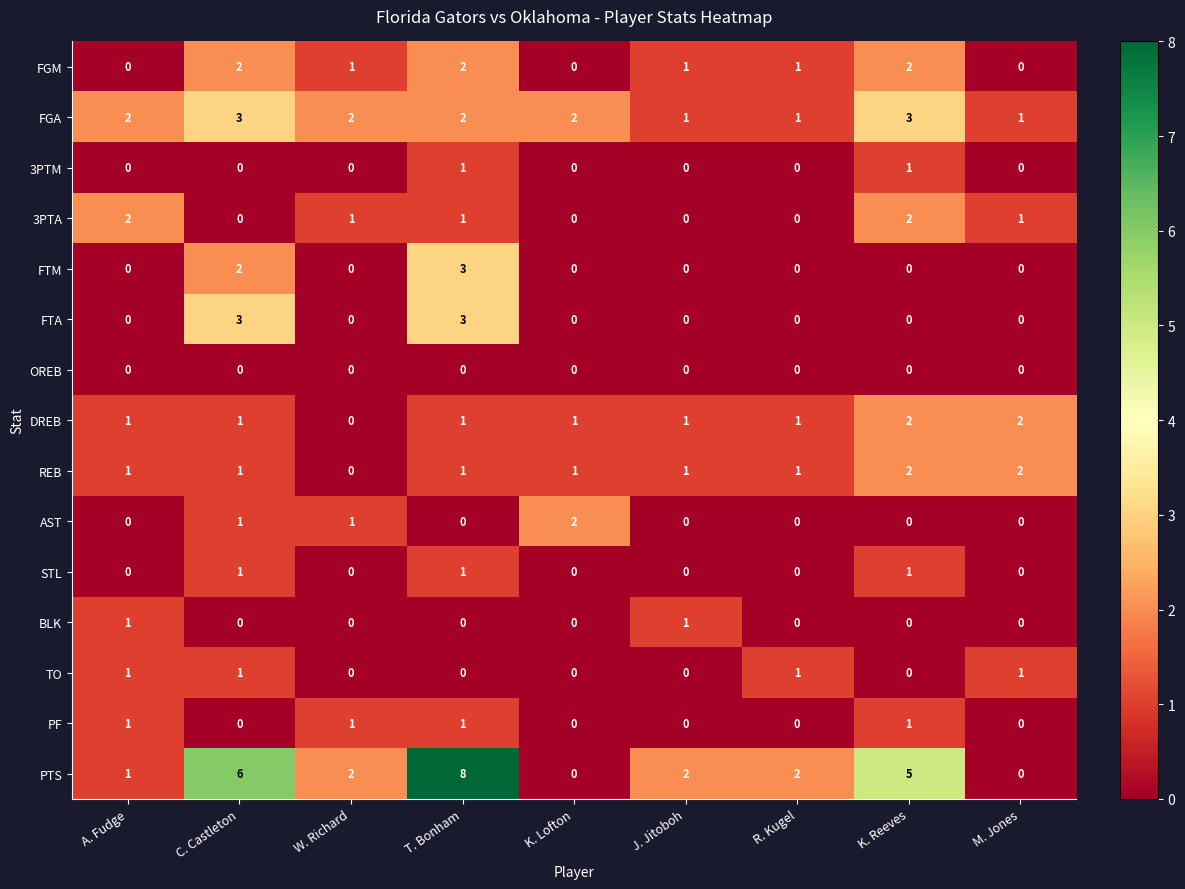

Which series changed the most between A. Fudge and T. Bonham?

PTS